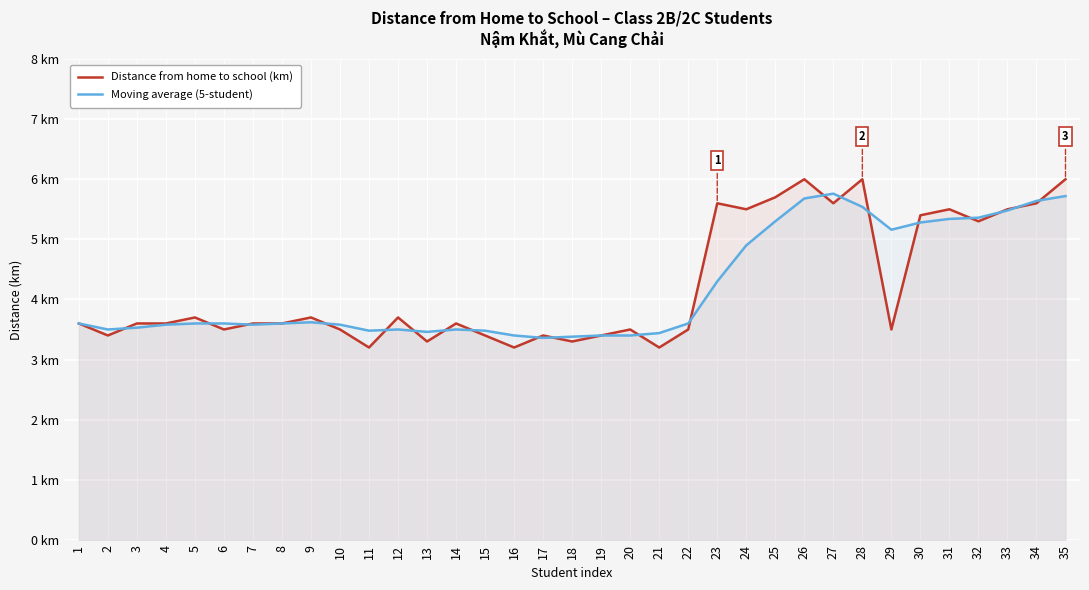

What is the sum of all Moving average (5-student) values?

146.7